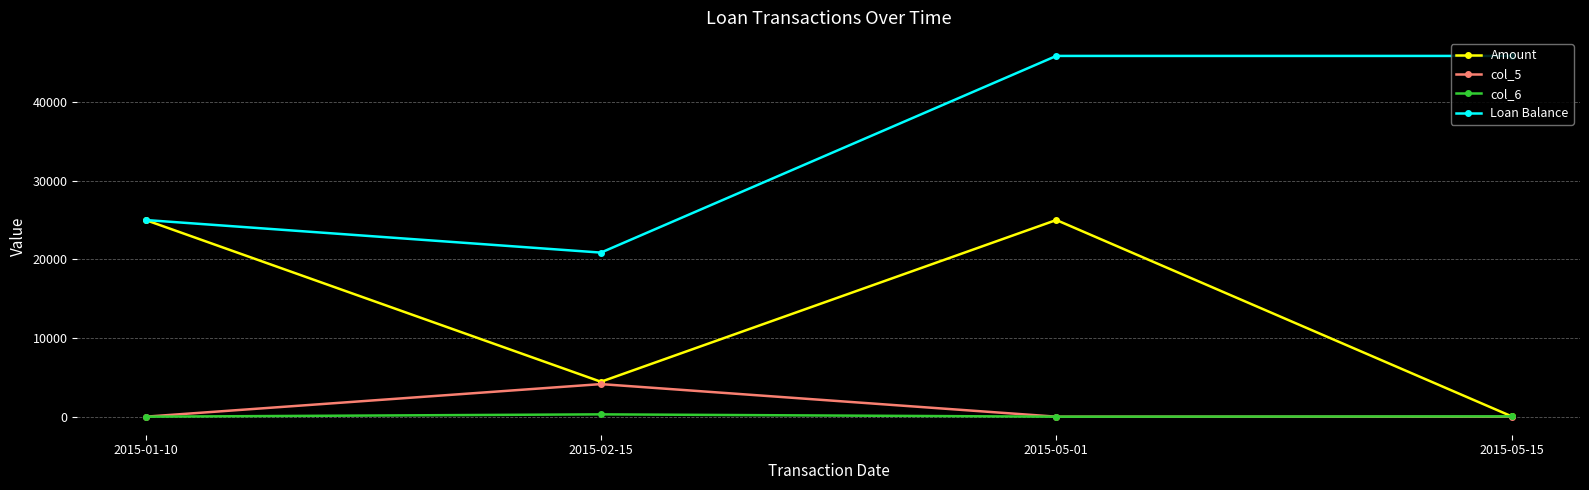

List the series in order of their peak value, highest first.

Loan Balance, Amount, col_5, col_6